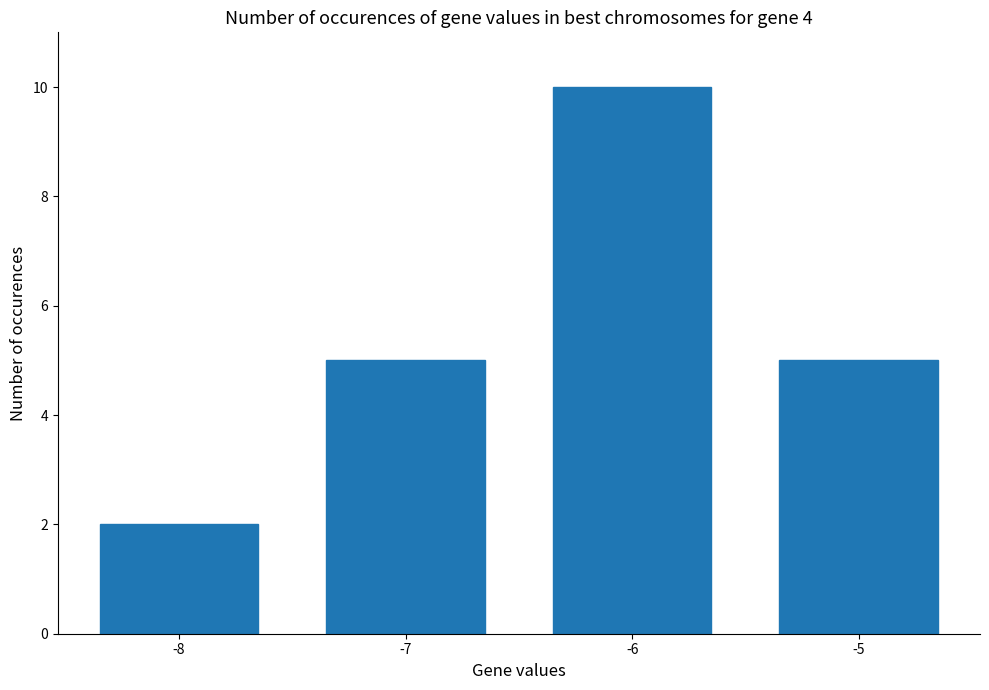

Does the chart contain any negative values?

No